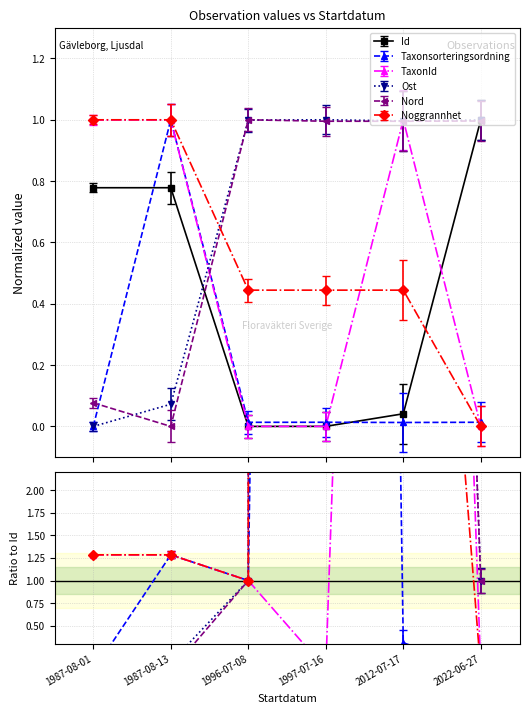

At how many categories does at least one series exceed 0?

6